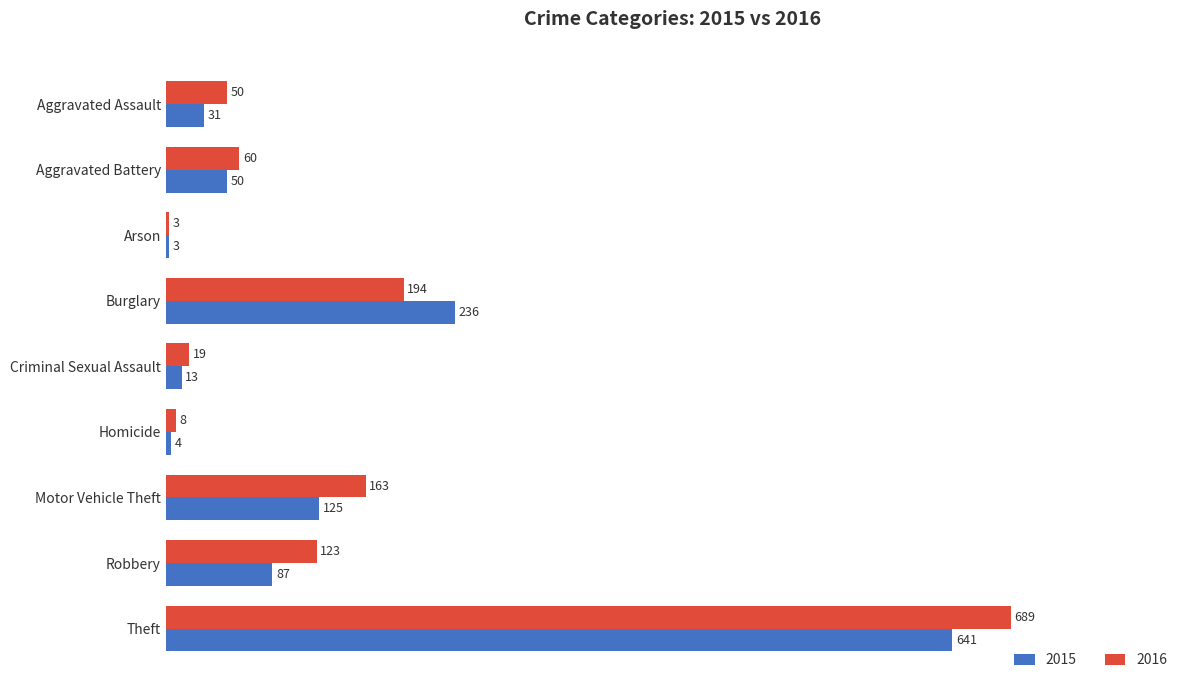

The value of 2015 at Criminal Sexual Assault is 13. True or false?

True